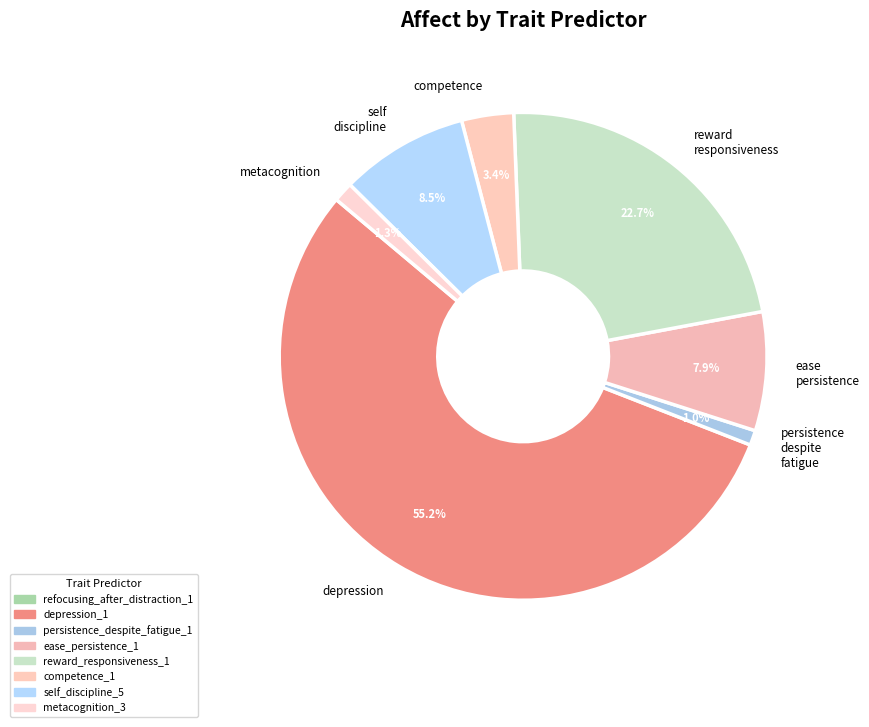

Is there any slice that represents more than half of the pie?

Yes